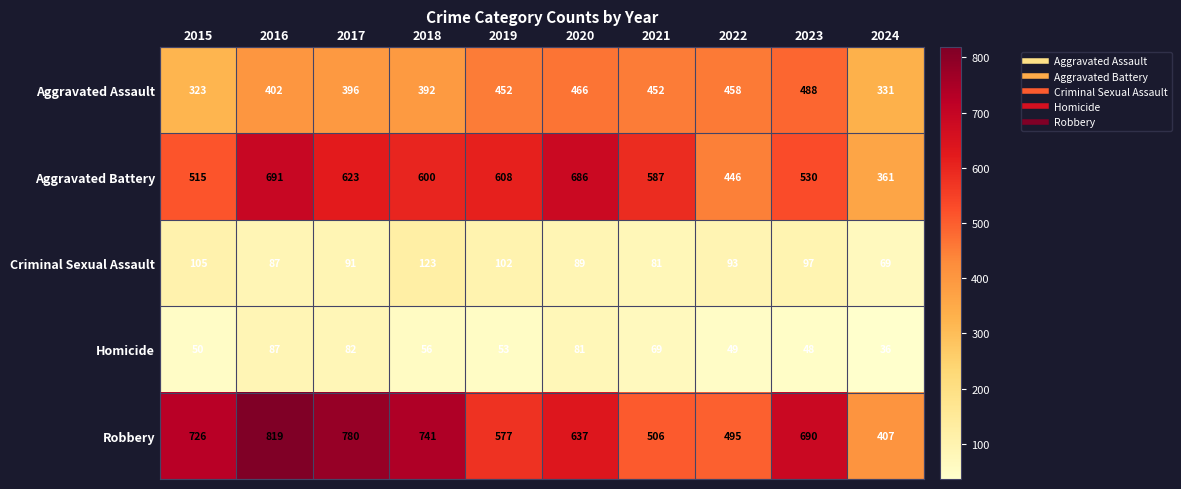

What is the difference between the maximum and minimum values in the Criminal Sexual Assault series?

54